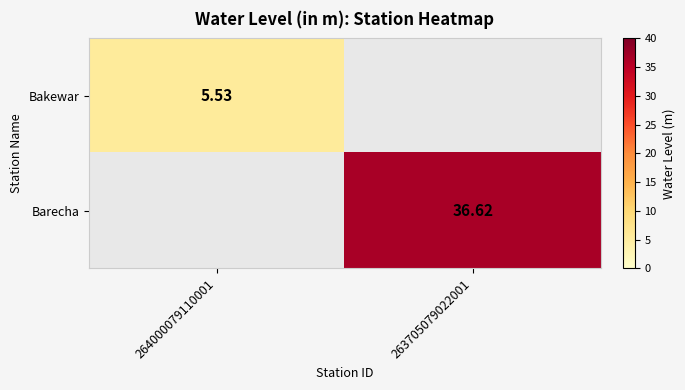

Read the Barecha value at 263705079022001.

36.6